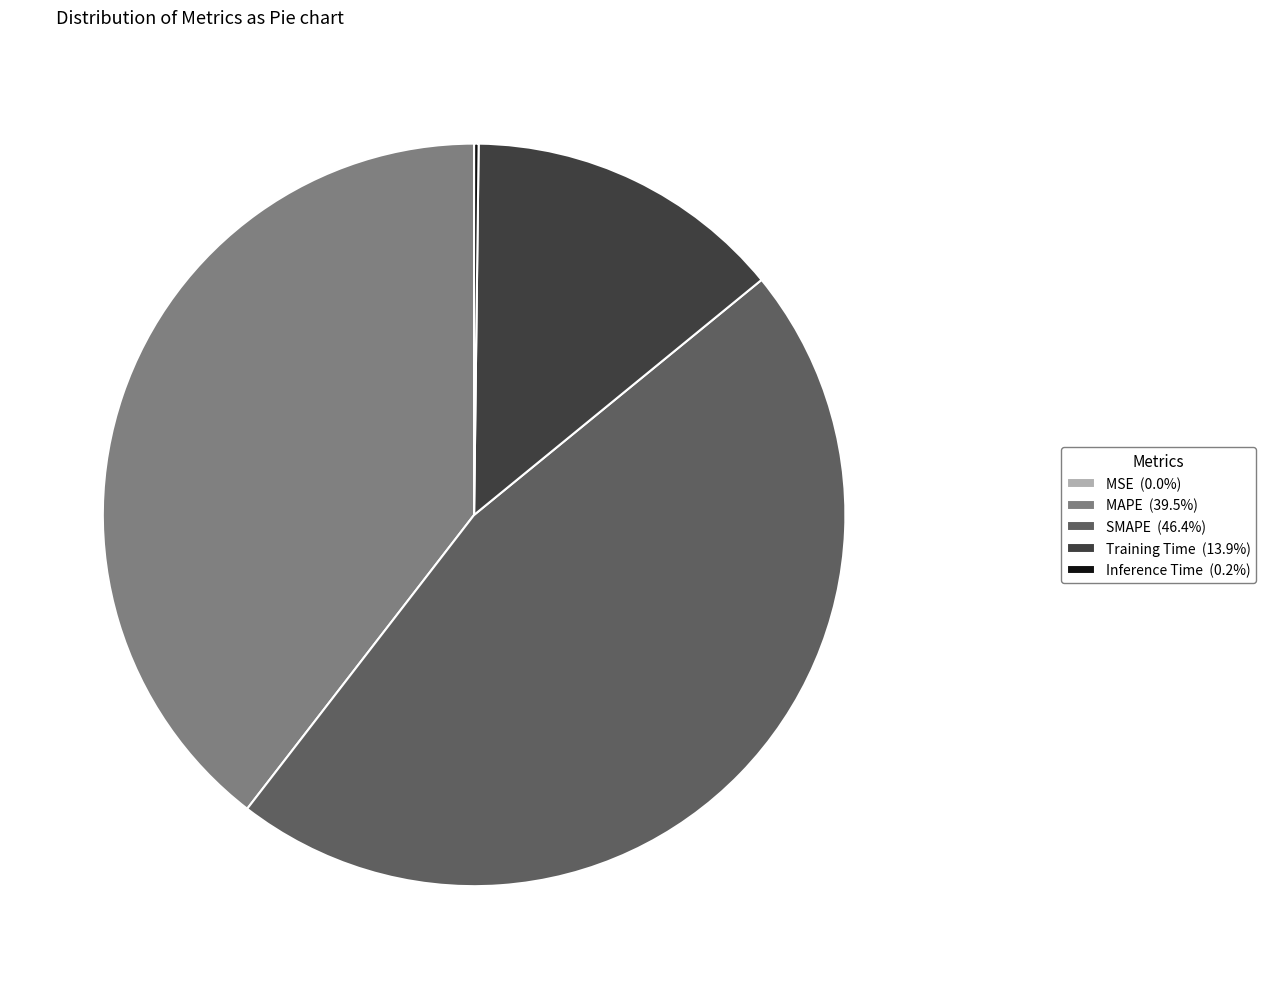

Is there a majority slice in this chart?

No